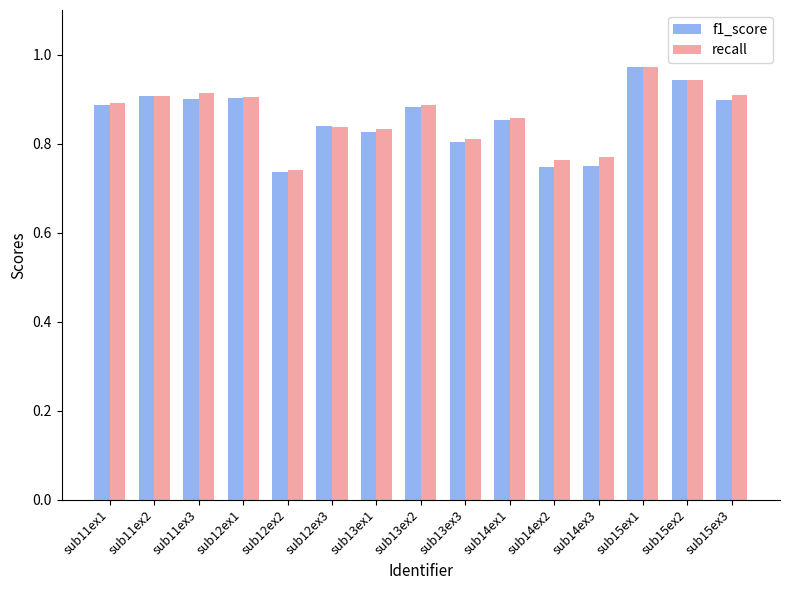

What is the difference between the f1_score values at sub11ex3 and sub15ex1?

0.1